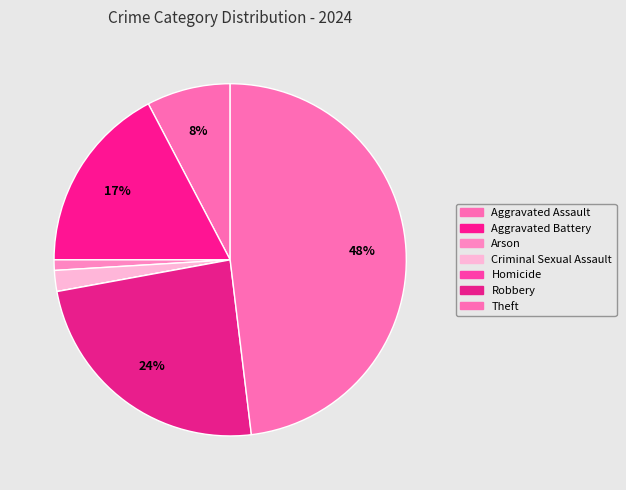

Rank the categories by value from lowest to highest.

Homicide, Arson, Criminal Sexual Assault, Aggravated Assault, Aggravated Battery, Robbery, Theft